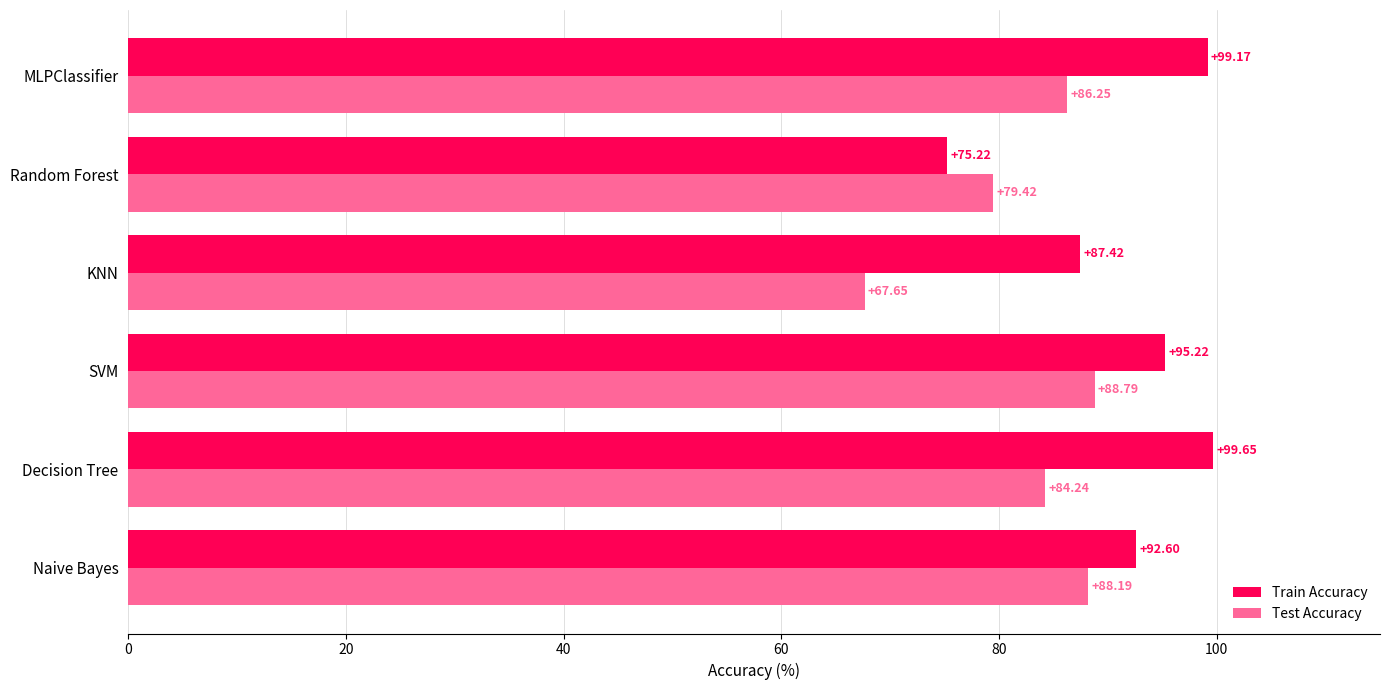

At which category is the sum across all series the highest?

MLPClassifier